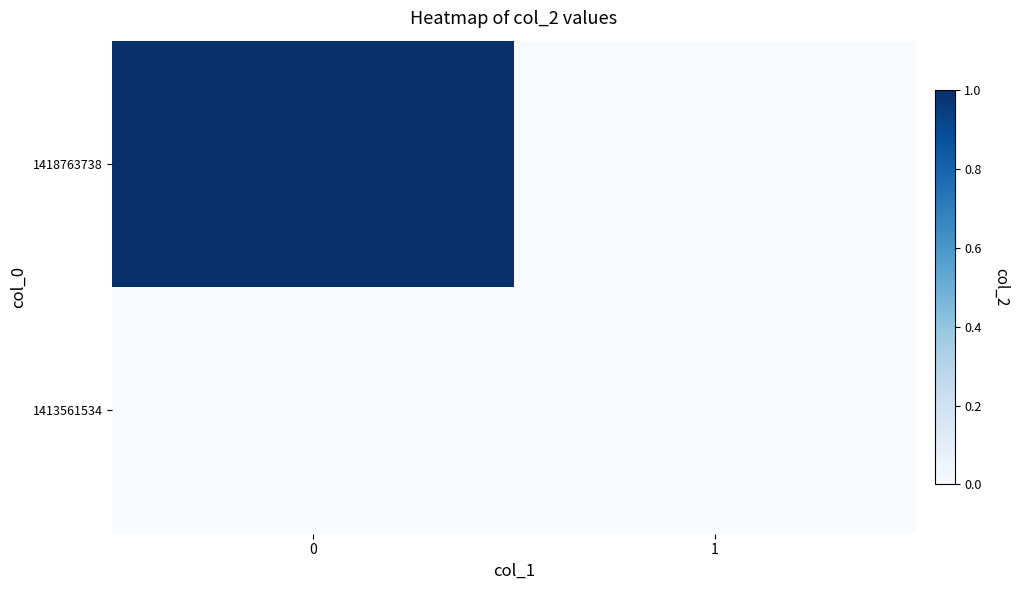

Reading right to left, what are all the values shown in this chart?

1413561534: 1=0	0=0
1418763738: 1=0	0=1